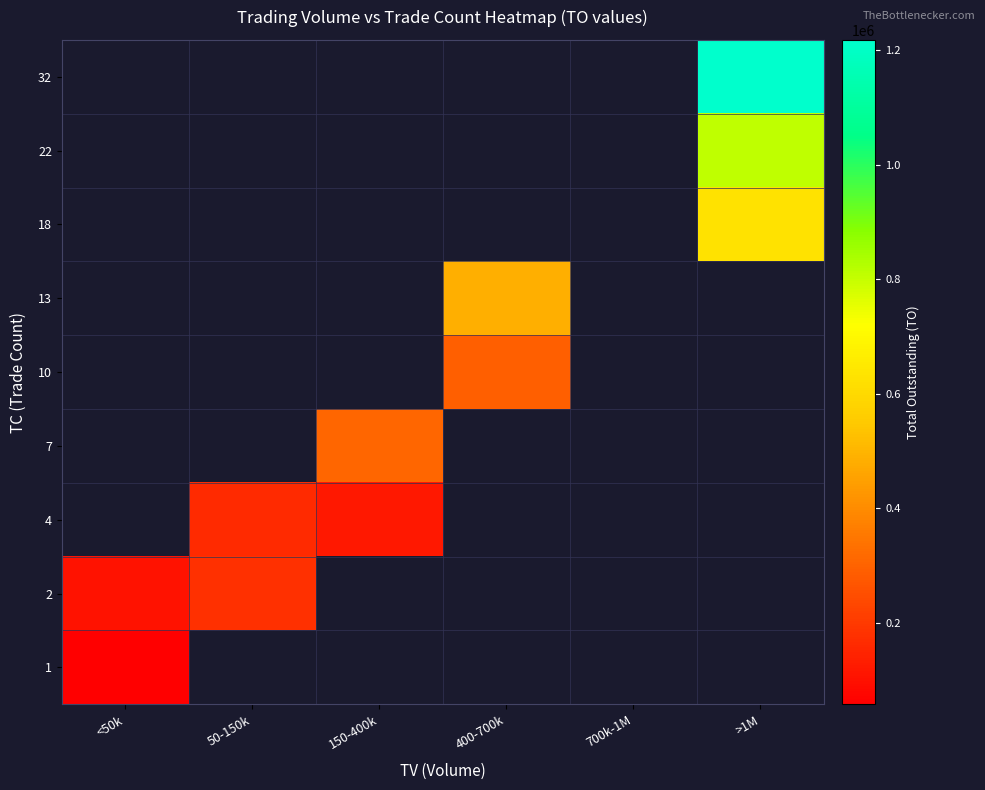

Which has a higher value, 700k-1M or <50k?

<50k